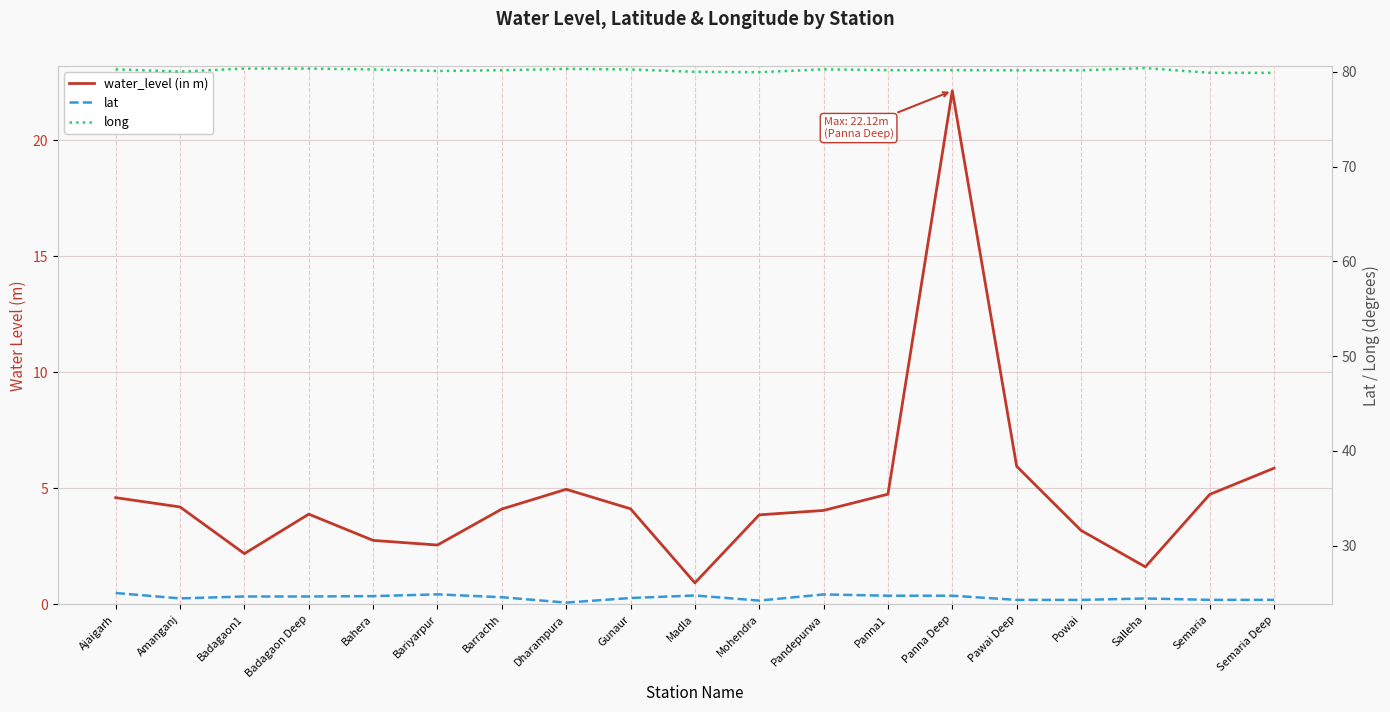

Does the chart display data point markers on the line(s)?

No